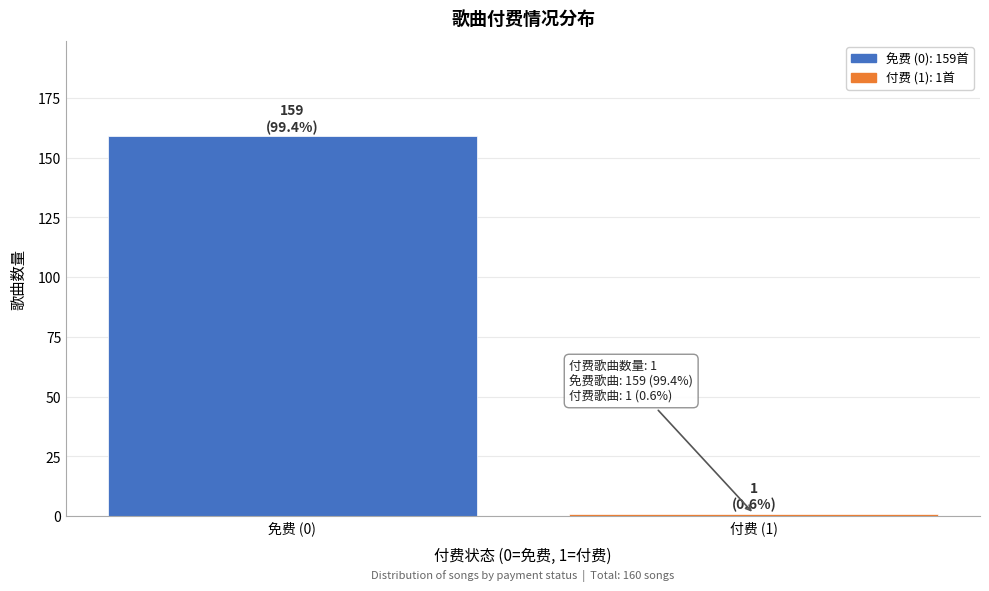

Reading right to left, extract all data points from this chart.

付费 (1)=1	免费 (0)=159